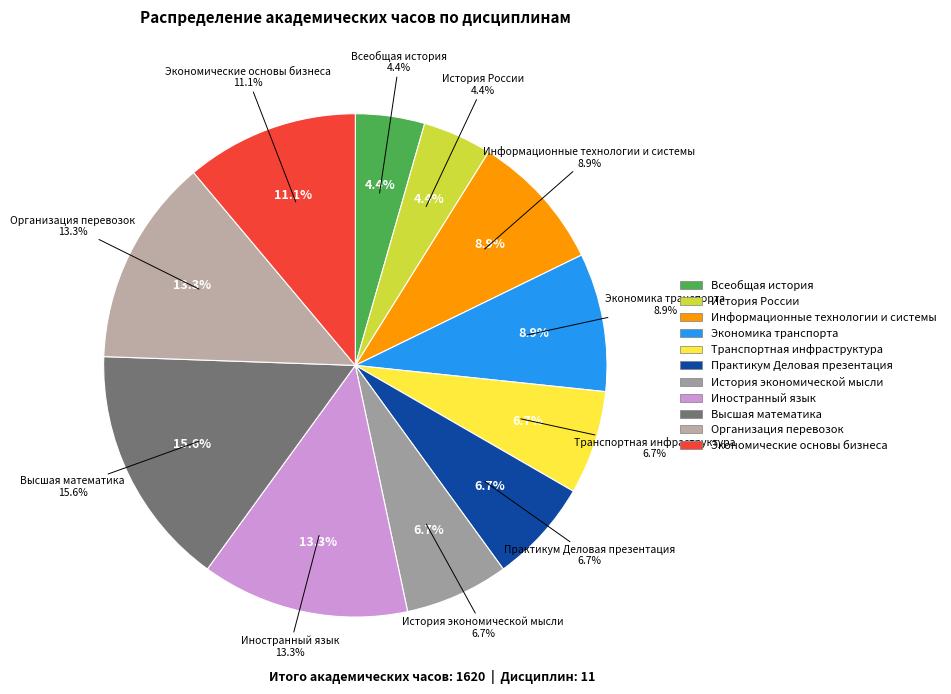

How much of the chart is everything except Экономика транспорта?

91.1%